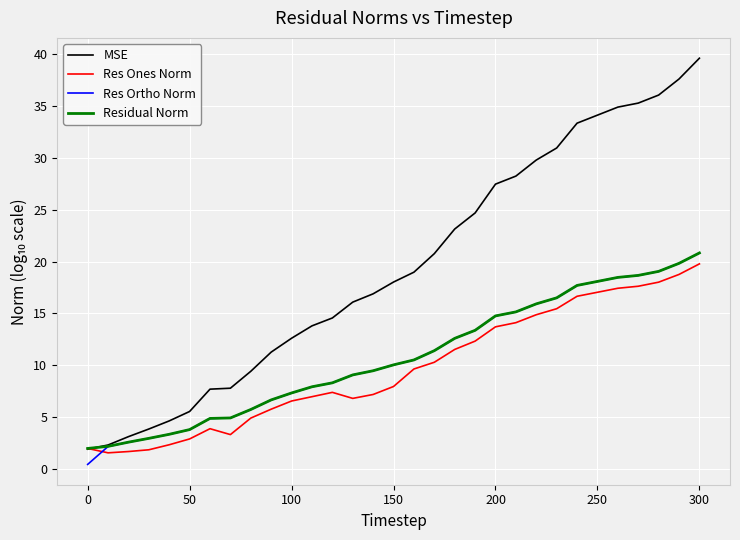

What is the highest value of the MSE series?

39.6